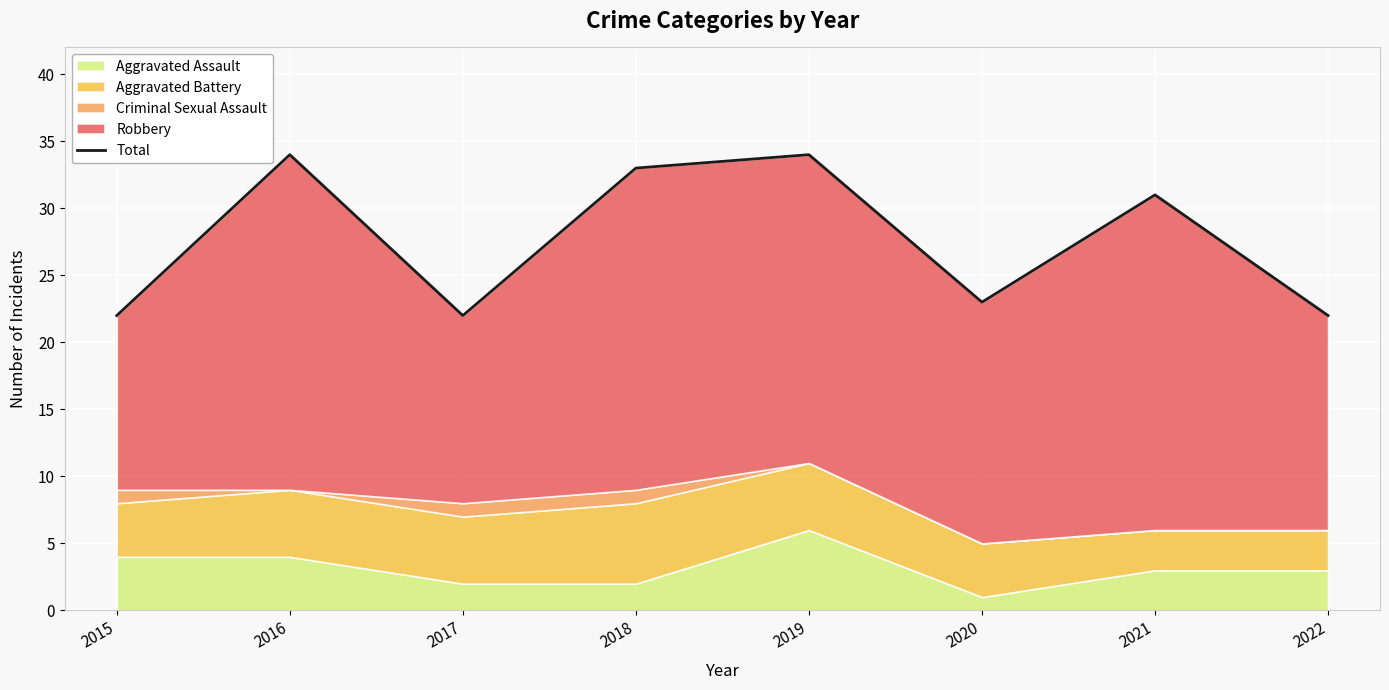

What is the change in value from 2015 to 2020?

+1